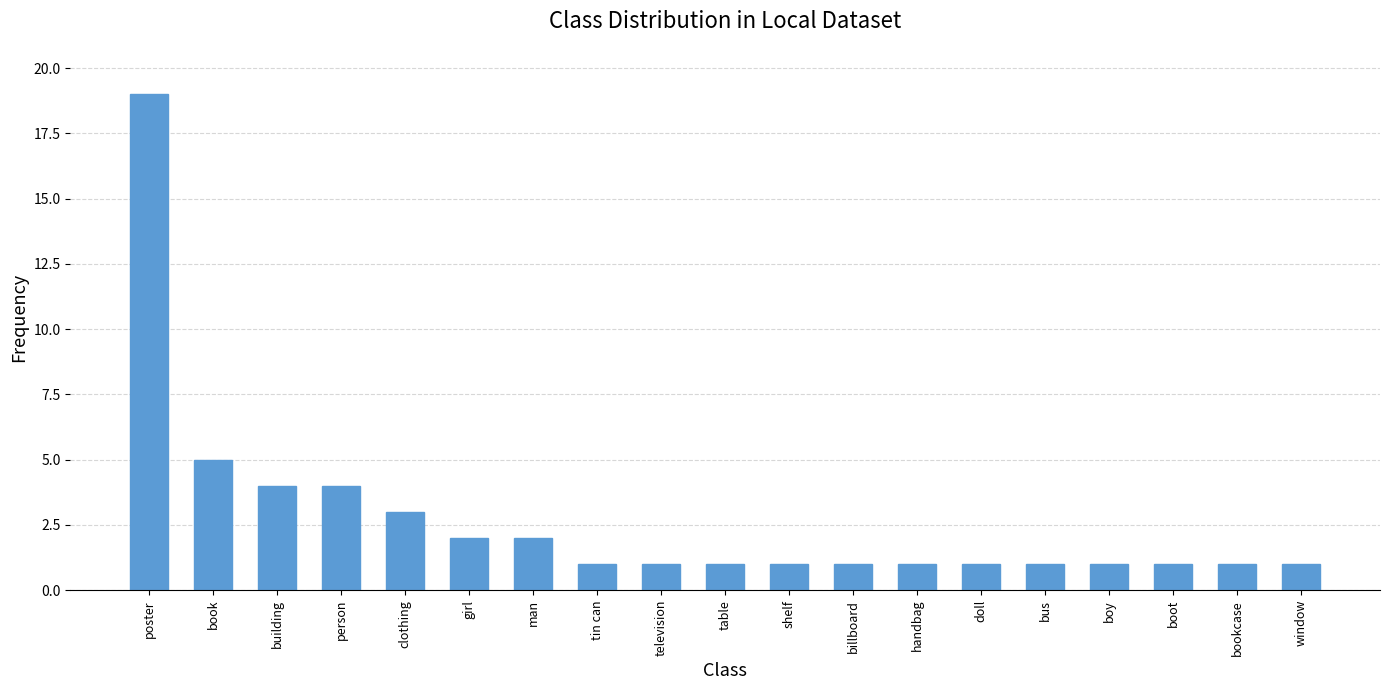

How many data points does each series have?

19